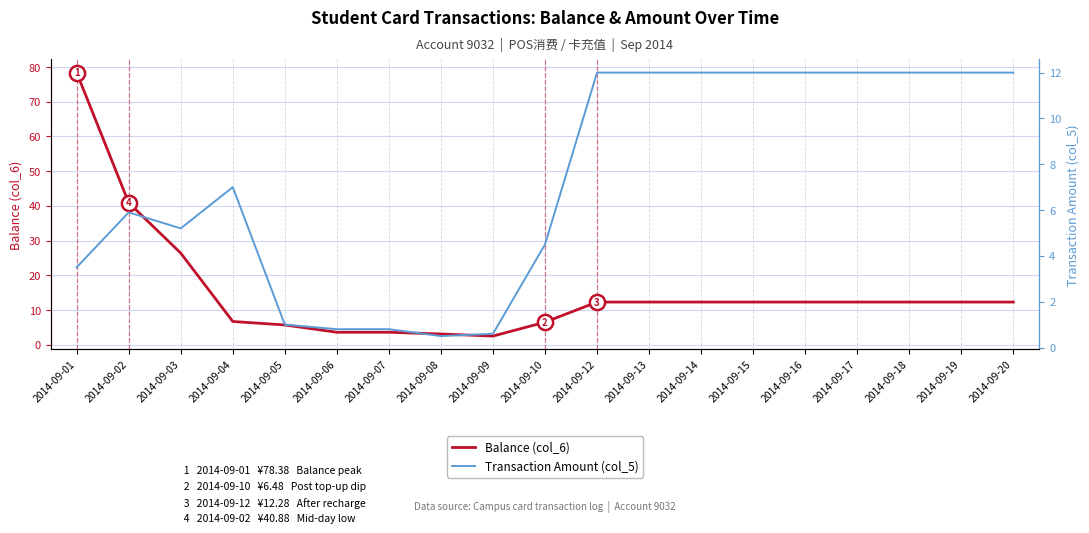

Which series has the largest Y range (max minus min)?

Balance (col_6)